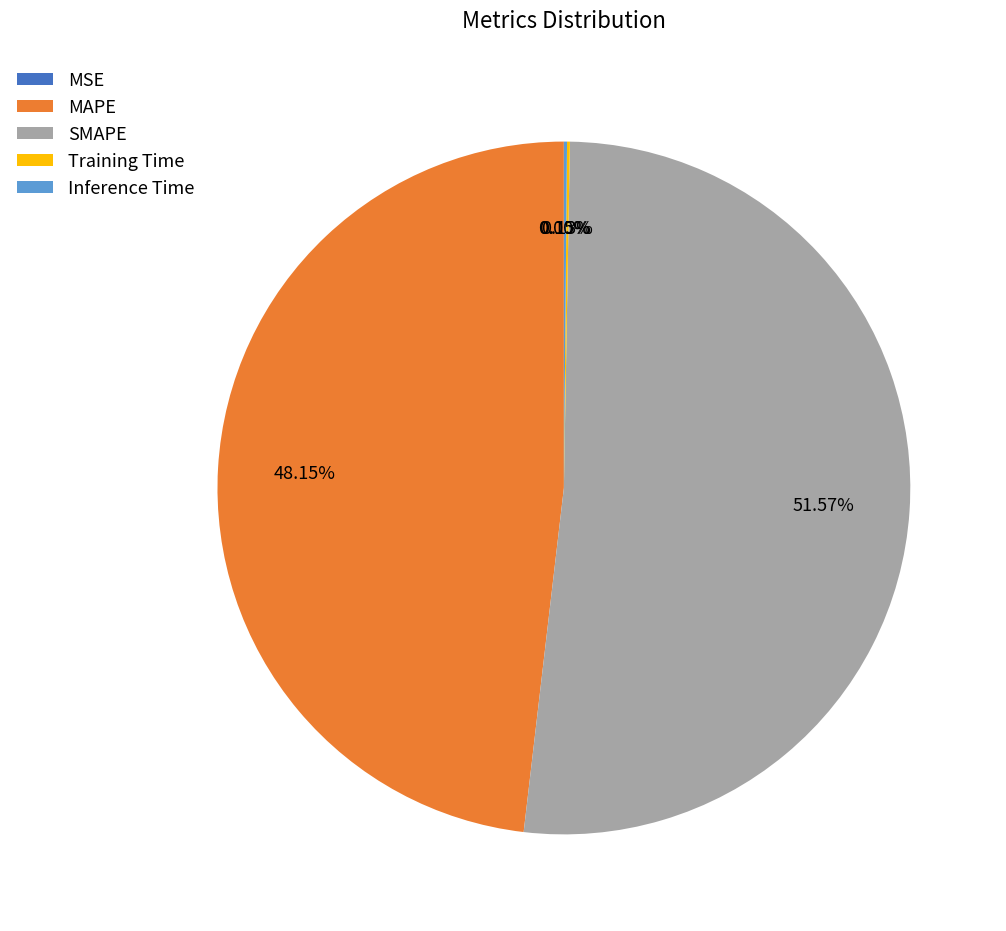

To the nearest percent, what is the difference between the largest and smallest slice percentages?

52%